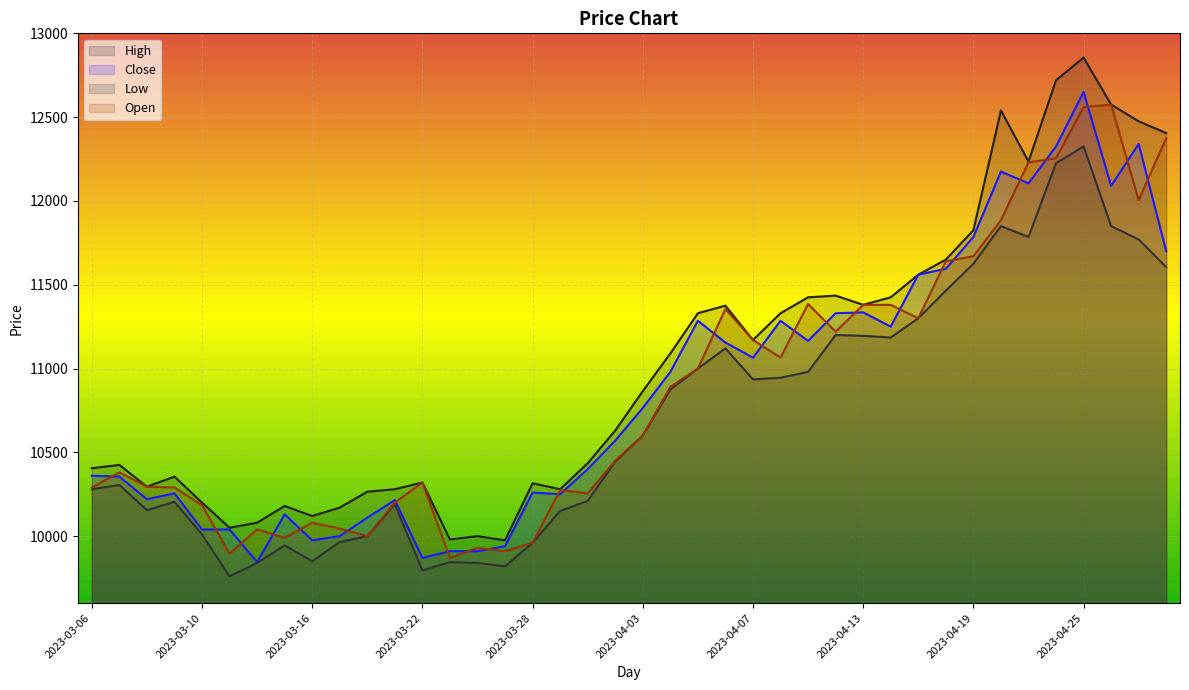

True or false: Open and High cross at least once.

False